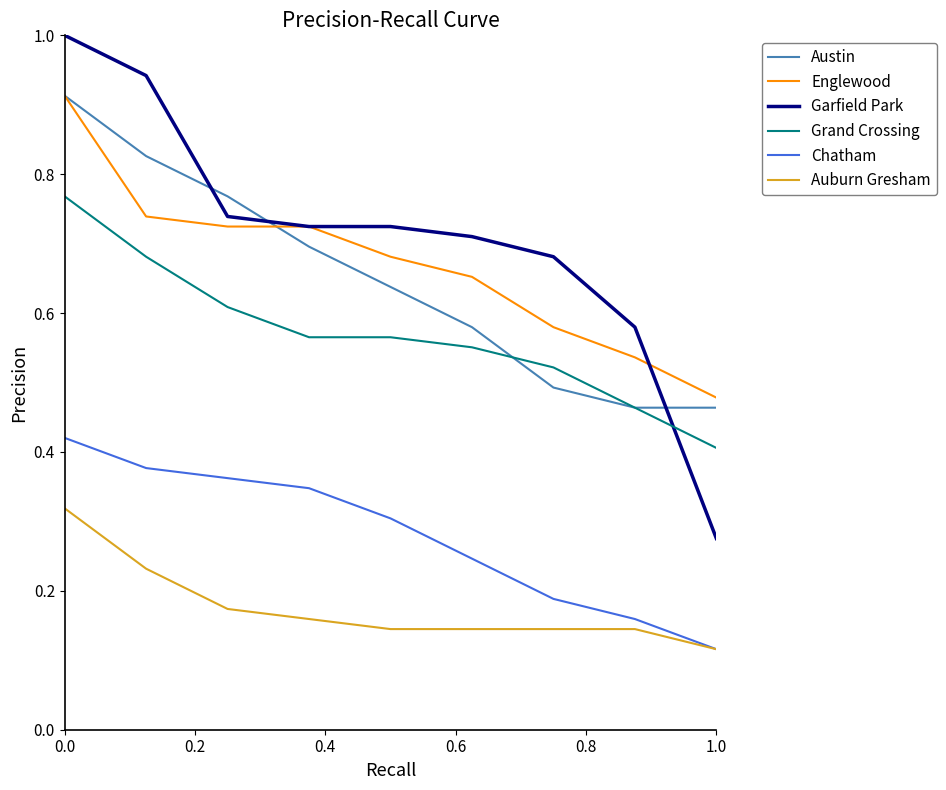

True or false: Englewood and Auburn Gresham intersect in this chart.

False